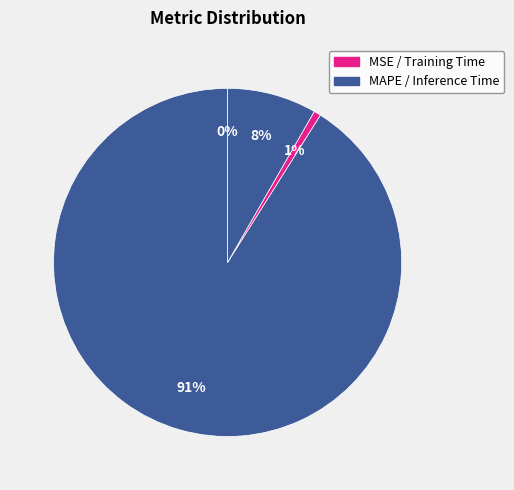

Which slice is the largest?

MAPE